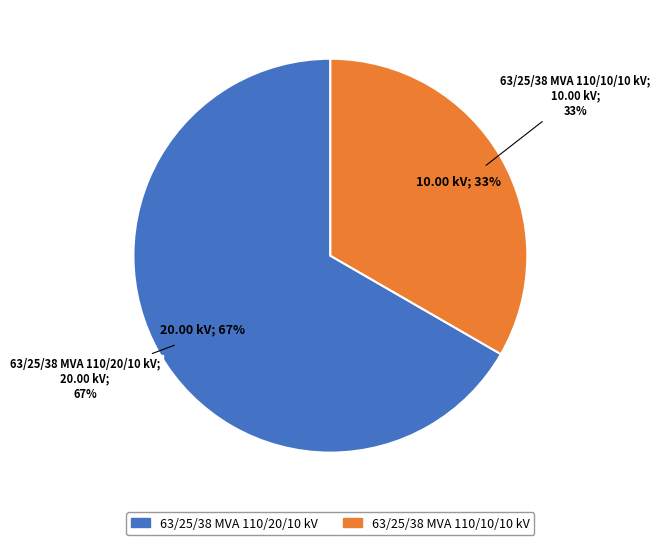

How many slices are in this pie chart?

2